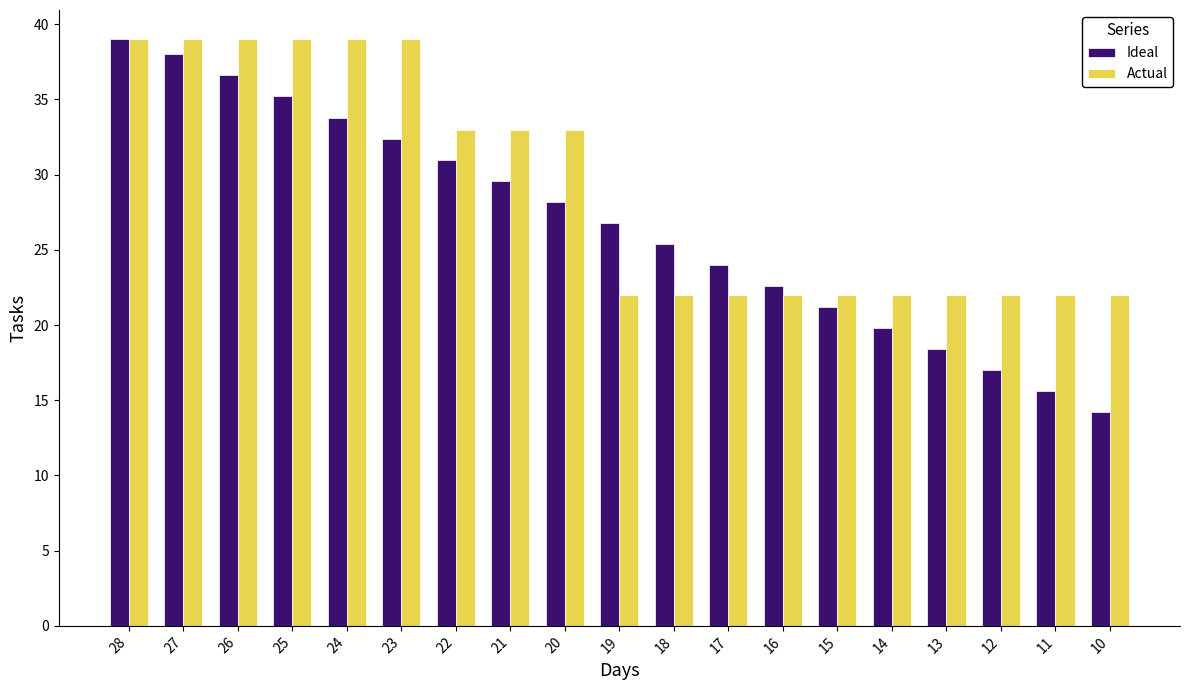

What is the value of the Actual bar at the 18th from the left?

22.0